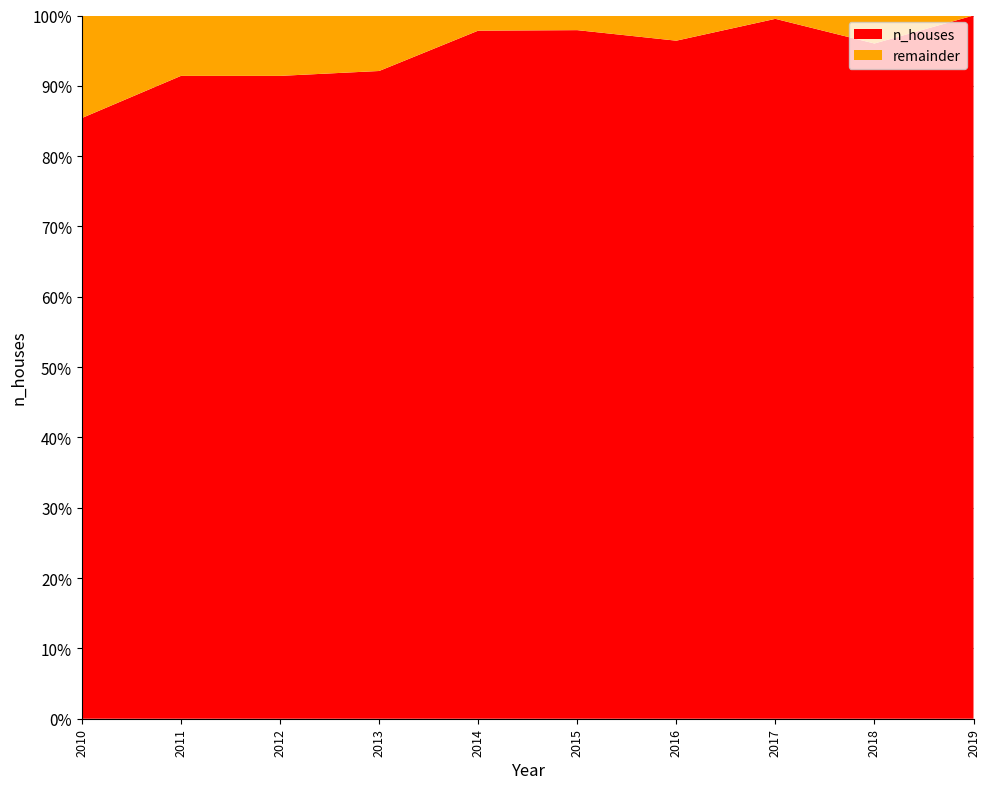

Reading left to right, transcribe all the data shown in this chart.

2338	2502	2502	2521	2678	2680	2639	2724	2628	2737